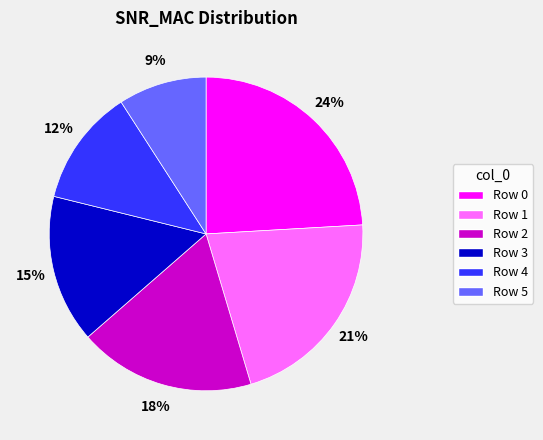

To the nearest percent, what is the average slice percentage?

17%